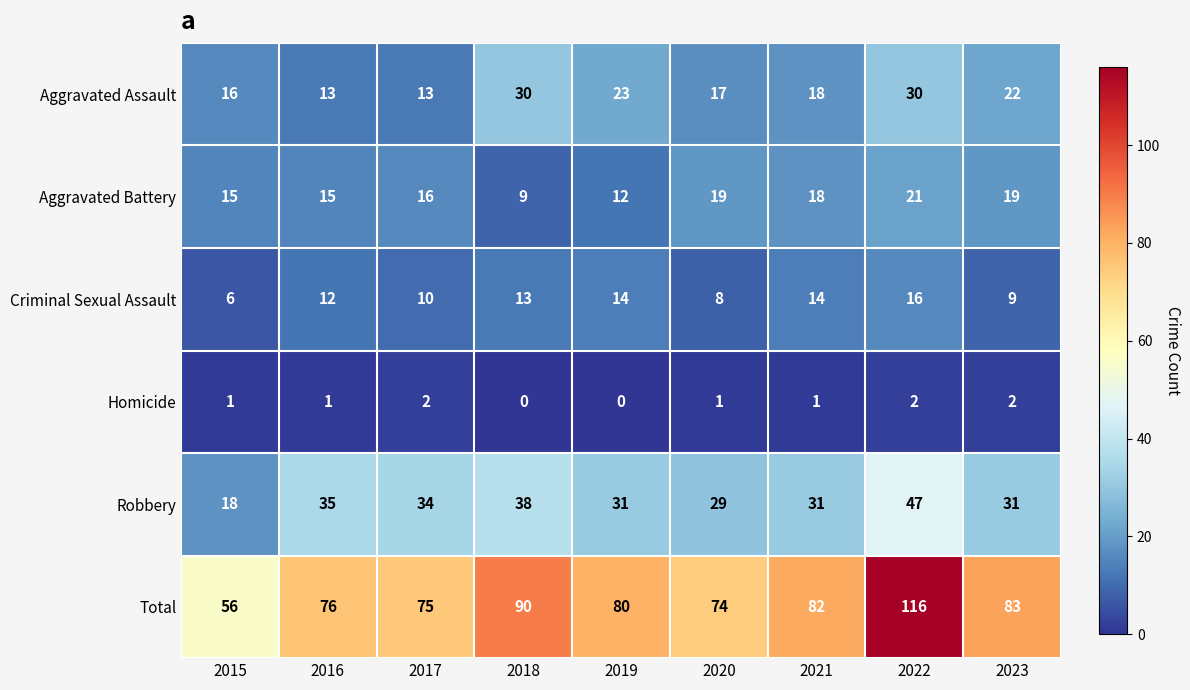

What is the sum of all Robbery values?

294